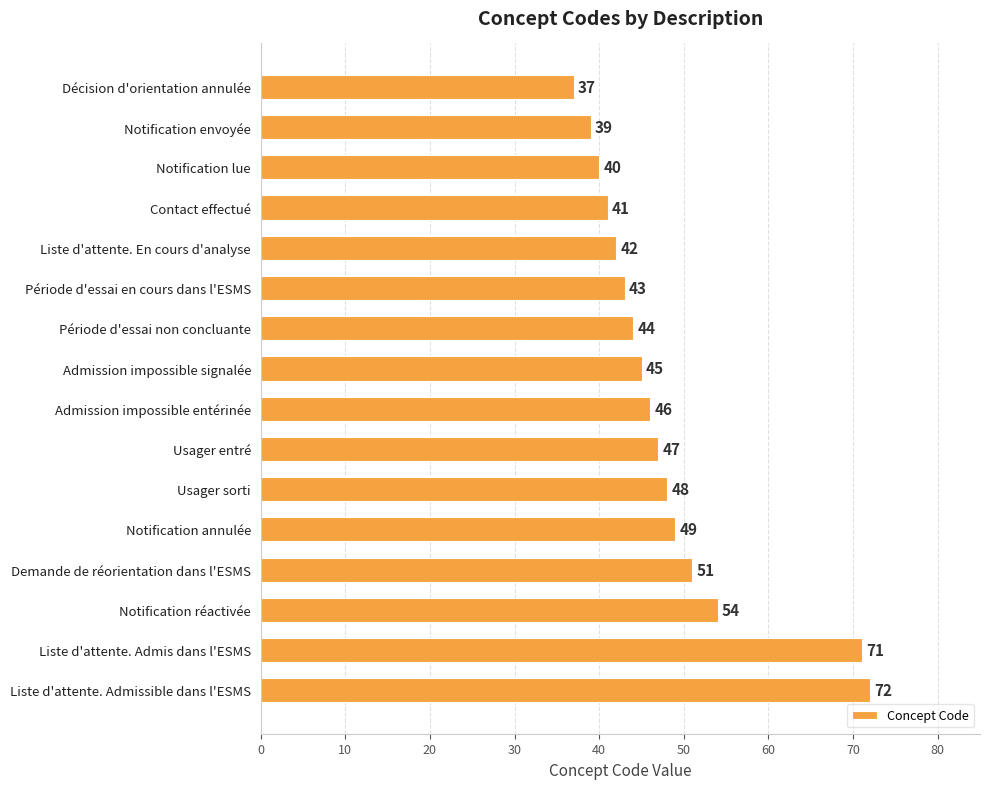

What is the maximum value shown in the chart?

72